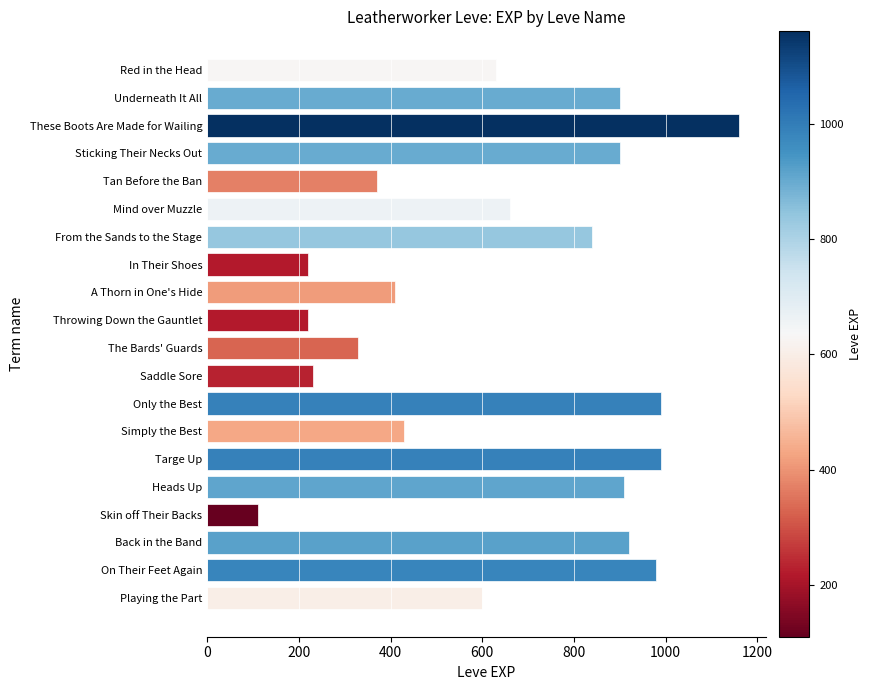

Reading top to bottom, what are all the values shown in this chart?

630	900	1160	900	370	660	840	220	410	220	330	230	990	430	990	910	110	920	980	600